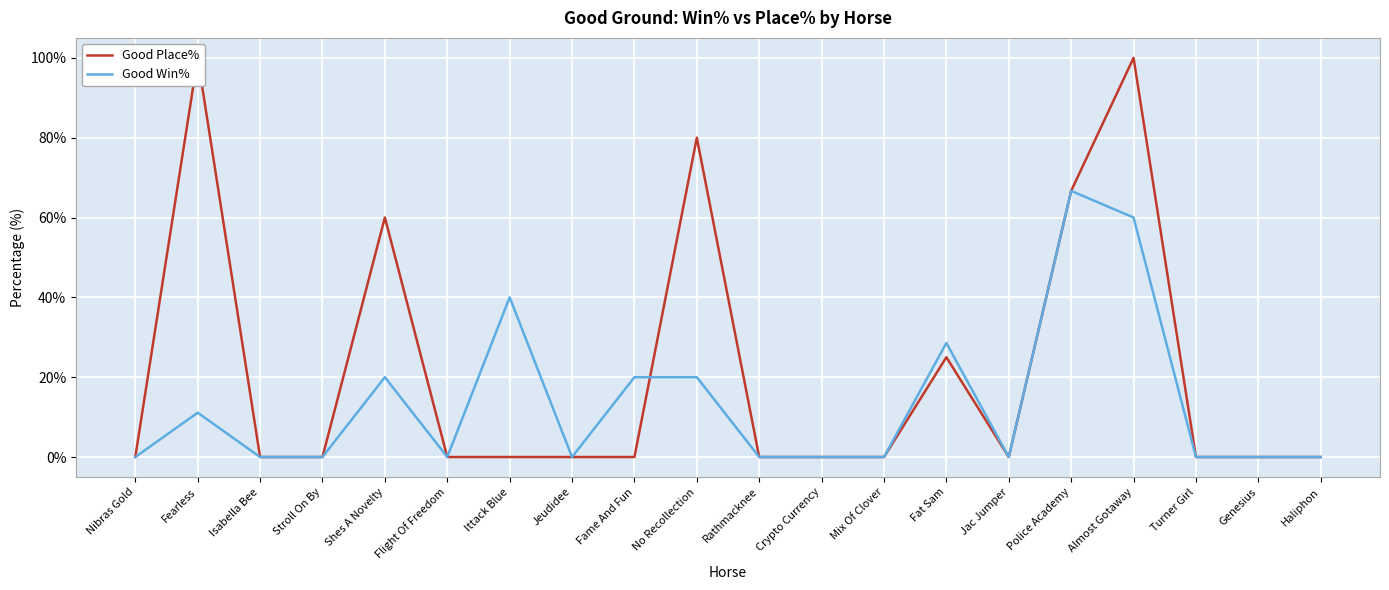

What is the difference between the maximum and minimum values in the Good Place% series?

100.0